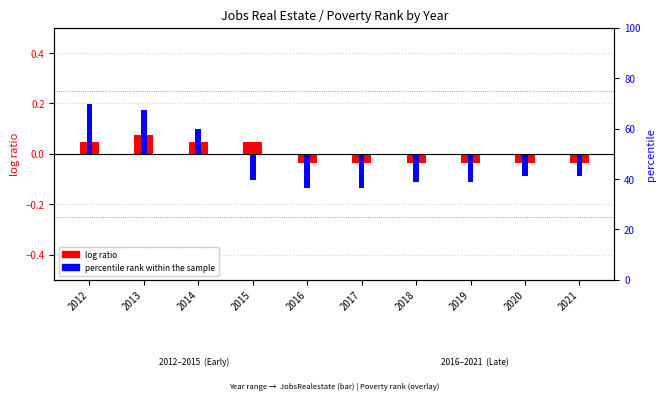

Count the number of data series in this chart.

2